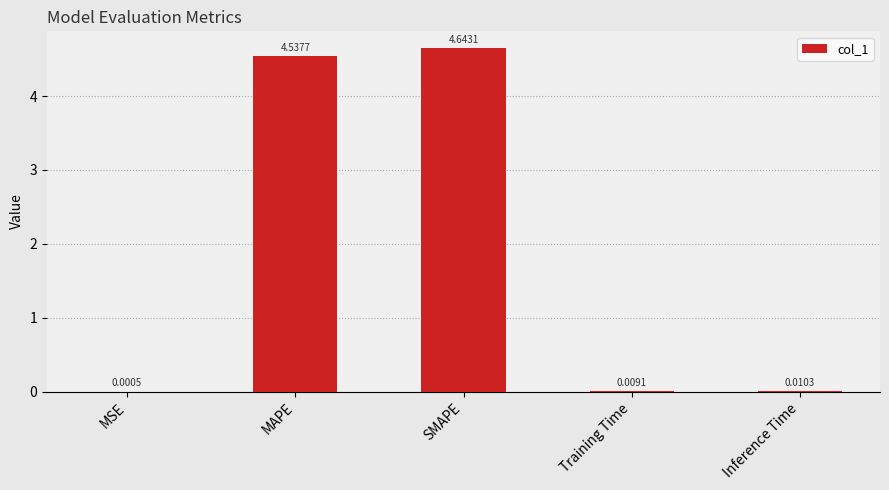

Which has a higher value, Training Time or Inference Time?

Inference Time